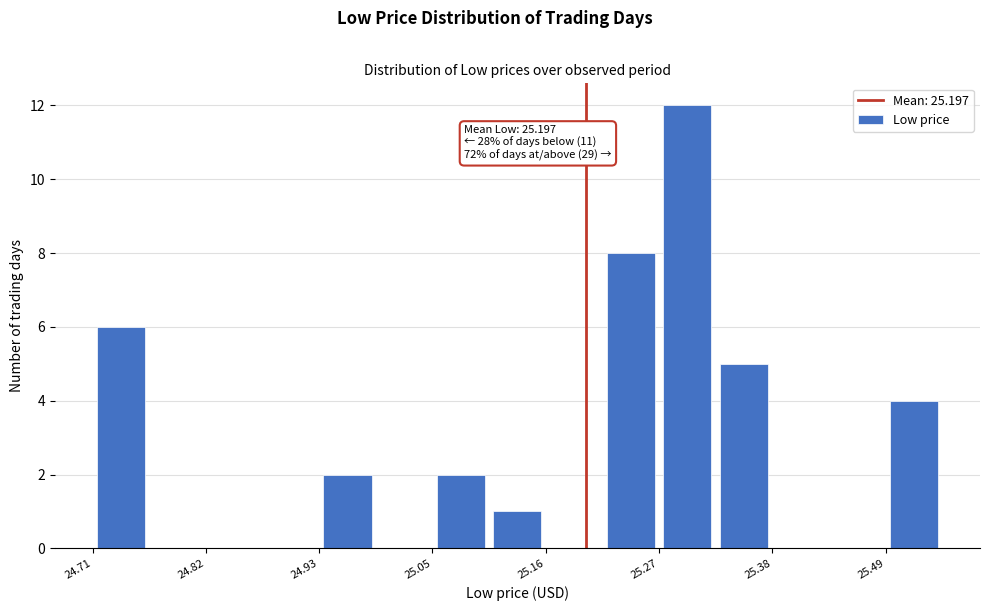

Around what value on the x-axis is the tallest bar? Give the approximate position of its centre, as read against the axis.

25.30